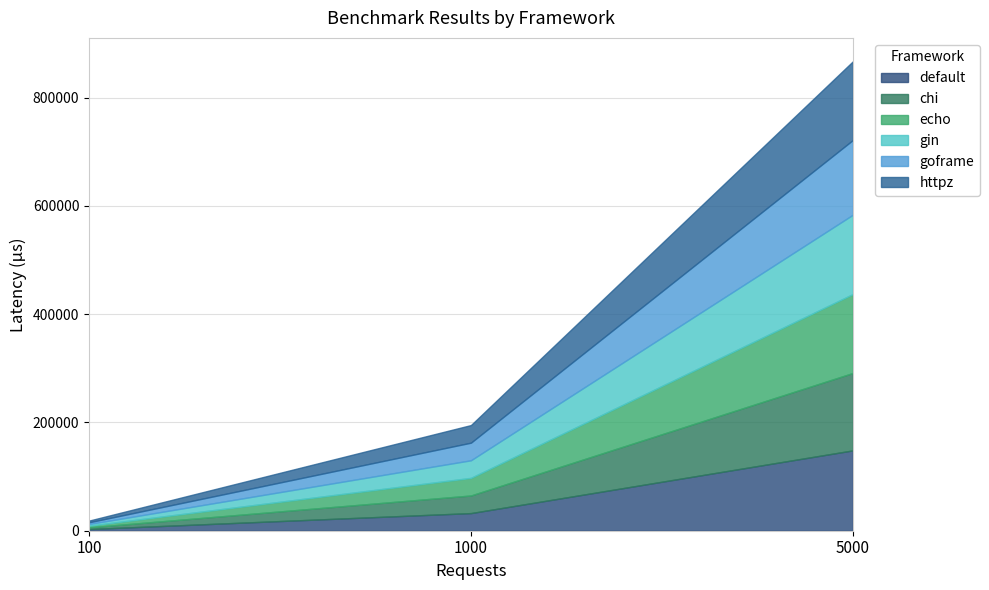

Does the chart have visible grid lines?

Yes